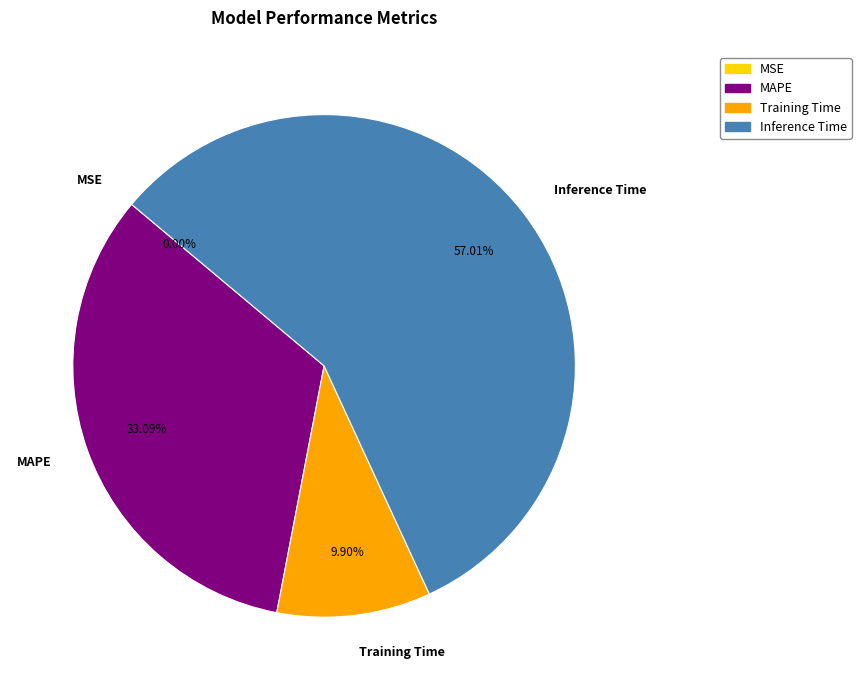

To the nearest percent, what percentage of the pie is Training Time?

10%